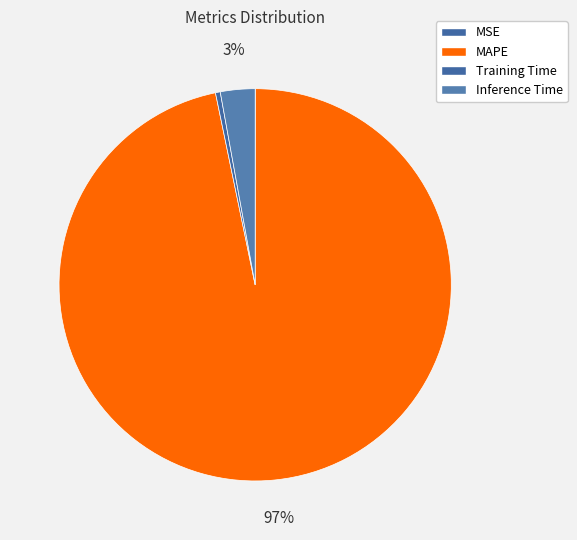

How many slices are in this pie chart?

4